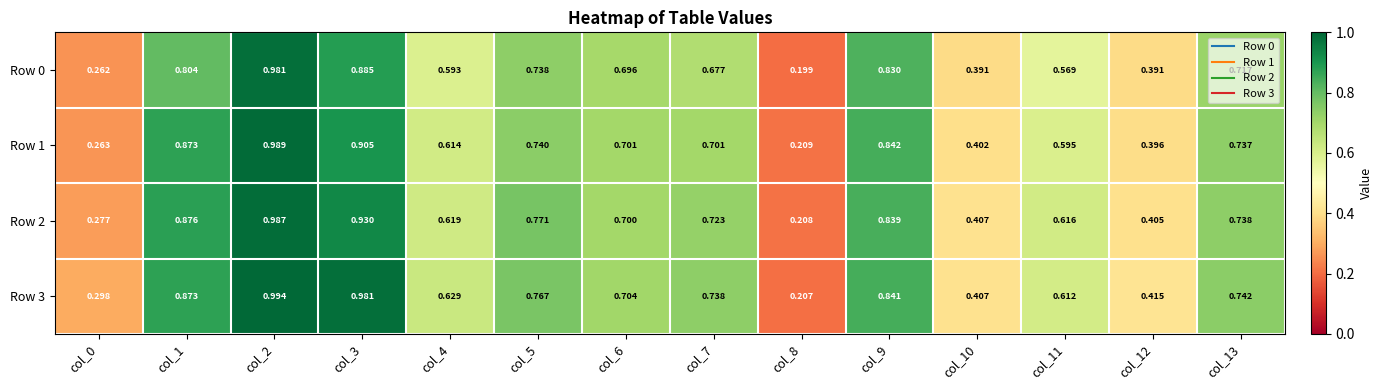

At col_0, list the series in order from smallest to largest.

Row 0, Row 1, Row 2, Row 3